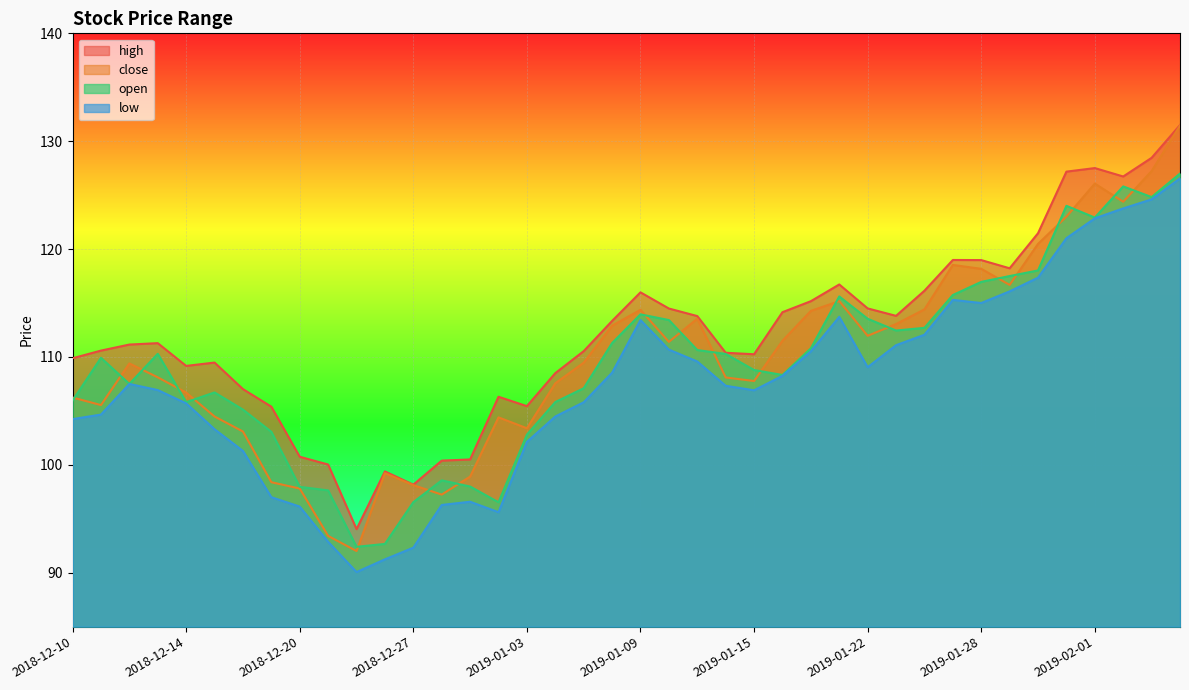

True or false: open and low cross at least once.

False